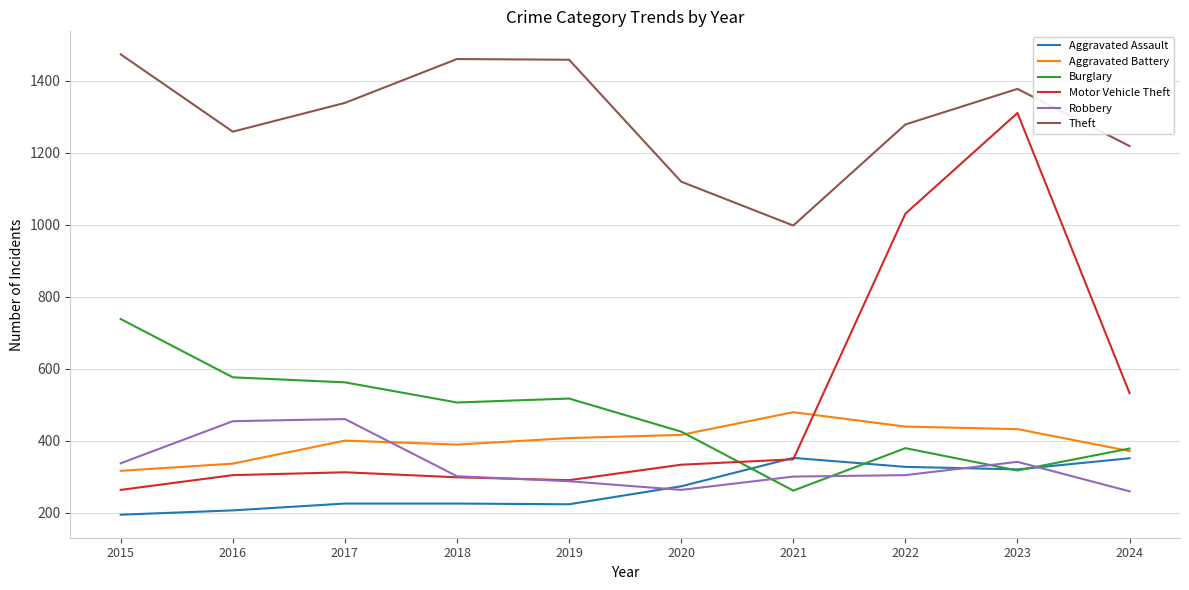

What is the smallest value displayed?

194